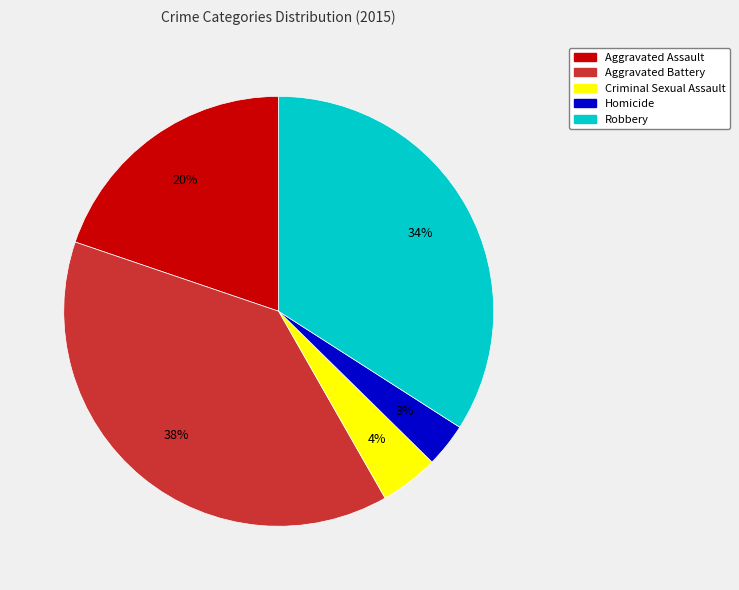

Does any single category account for the majority?

No